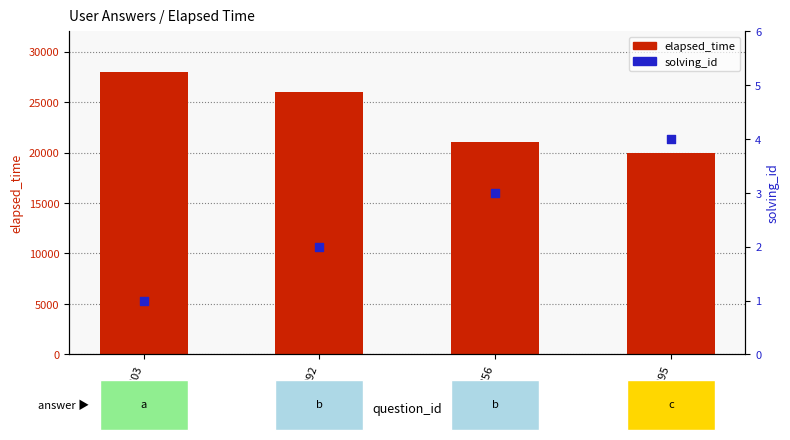

Which series contains the lowest Y value?

solving_id